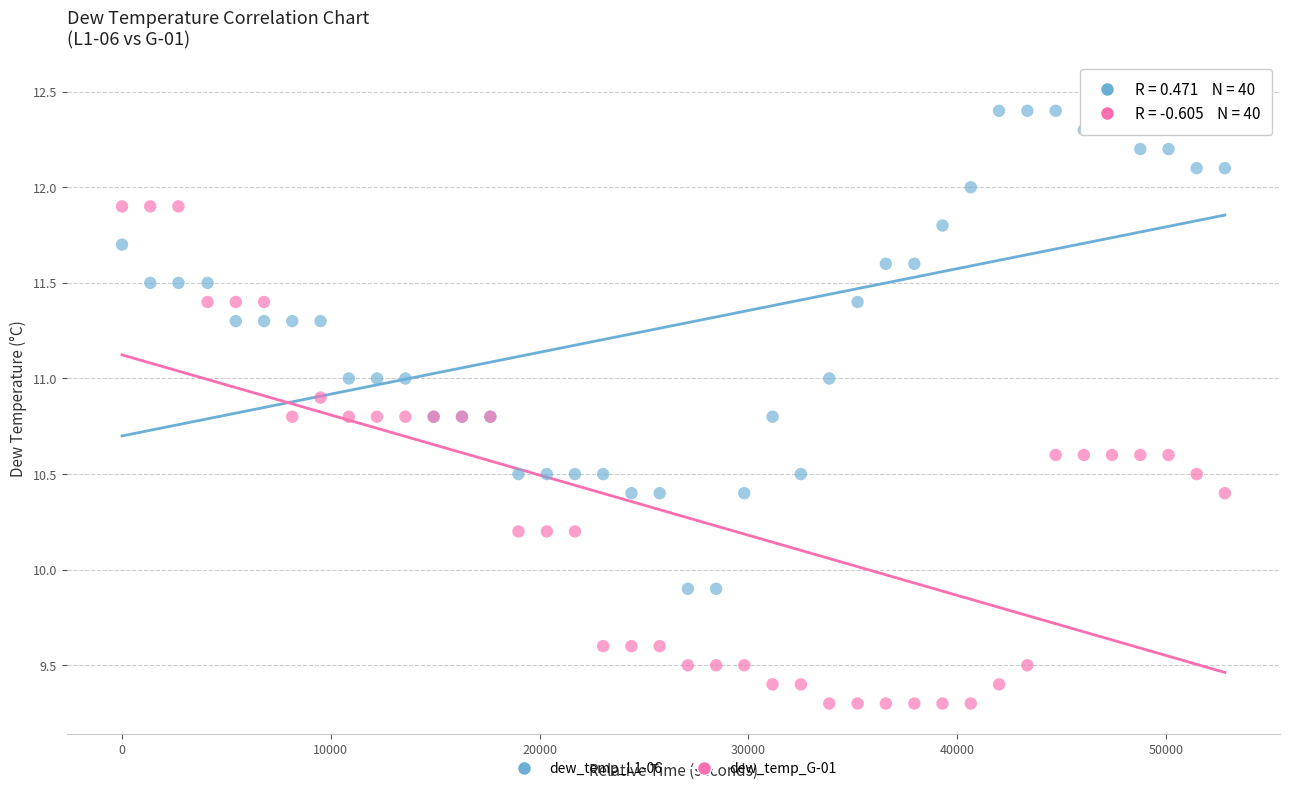

What are all the series names shown in the legend?

dew_temp_L1-06, dew_temp_G-01